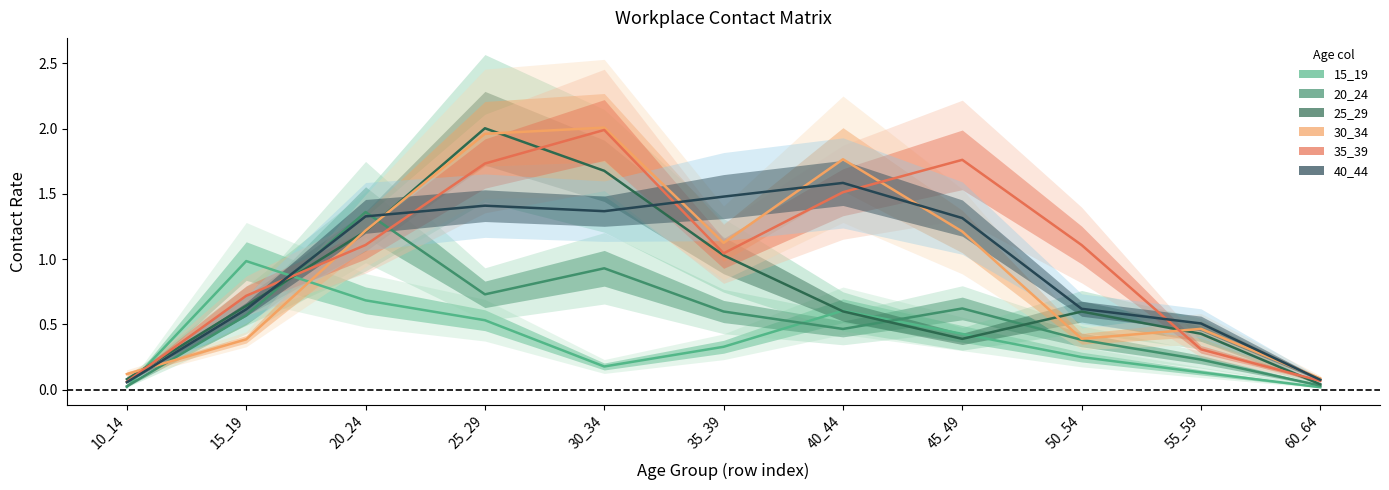

At how many categories does at least one series exceed 1?

7